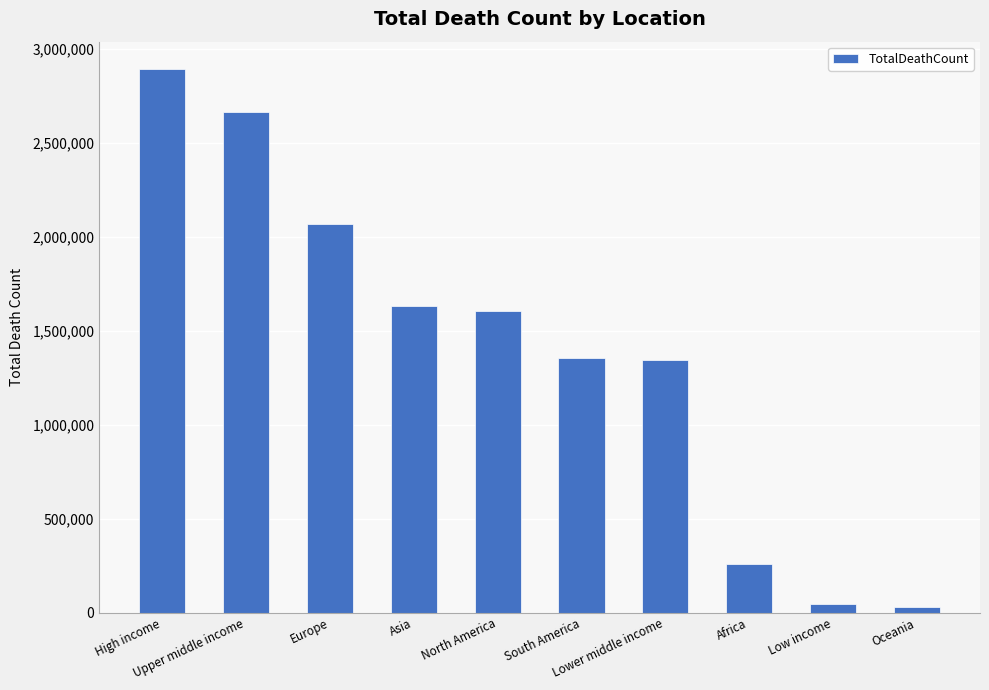

What is the sum of all values?

13895855